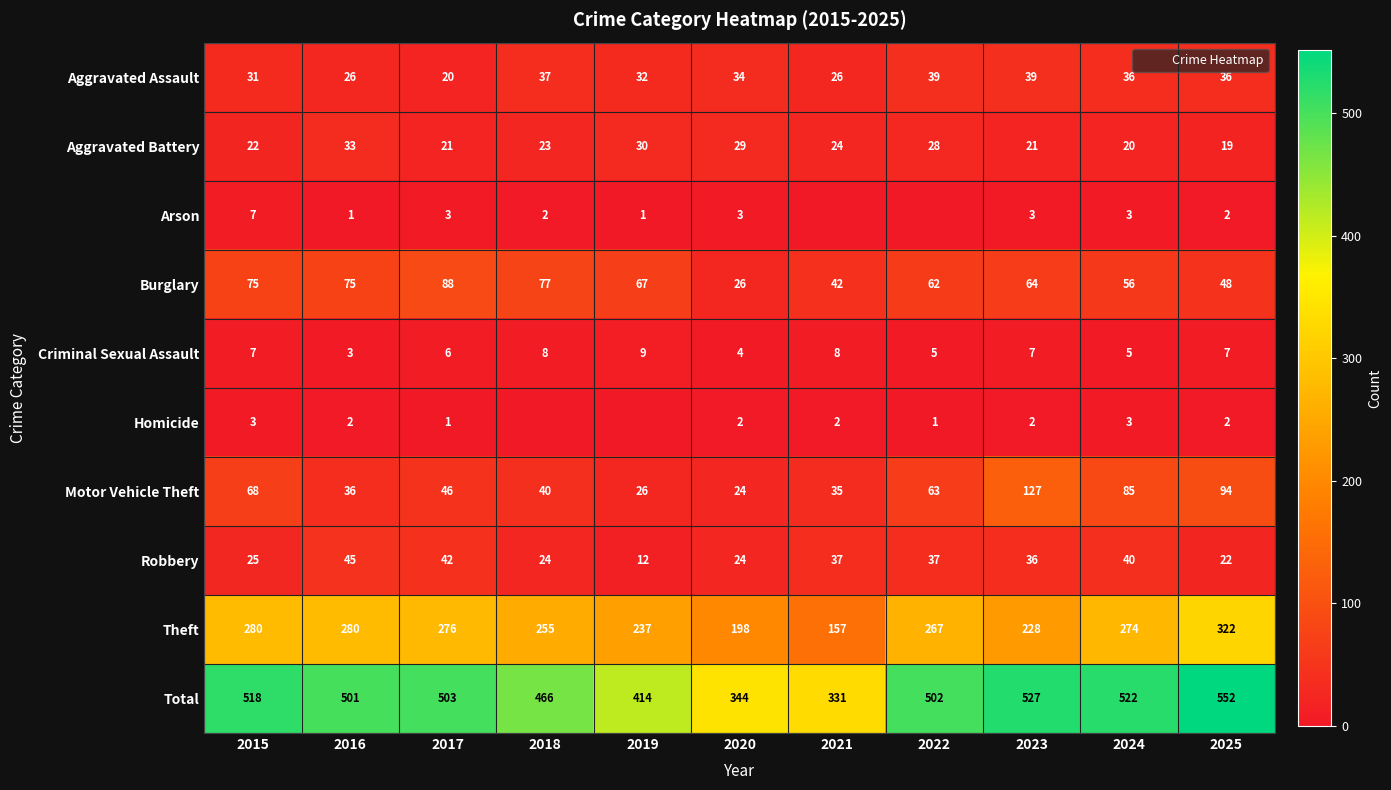

What is the maximum value shown in the chart?

552